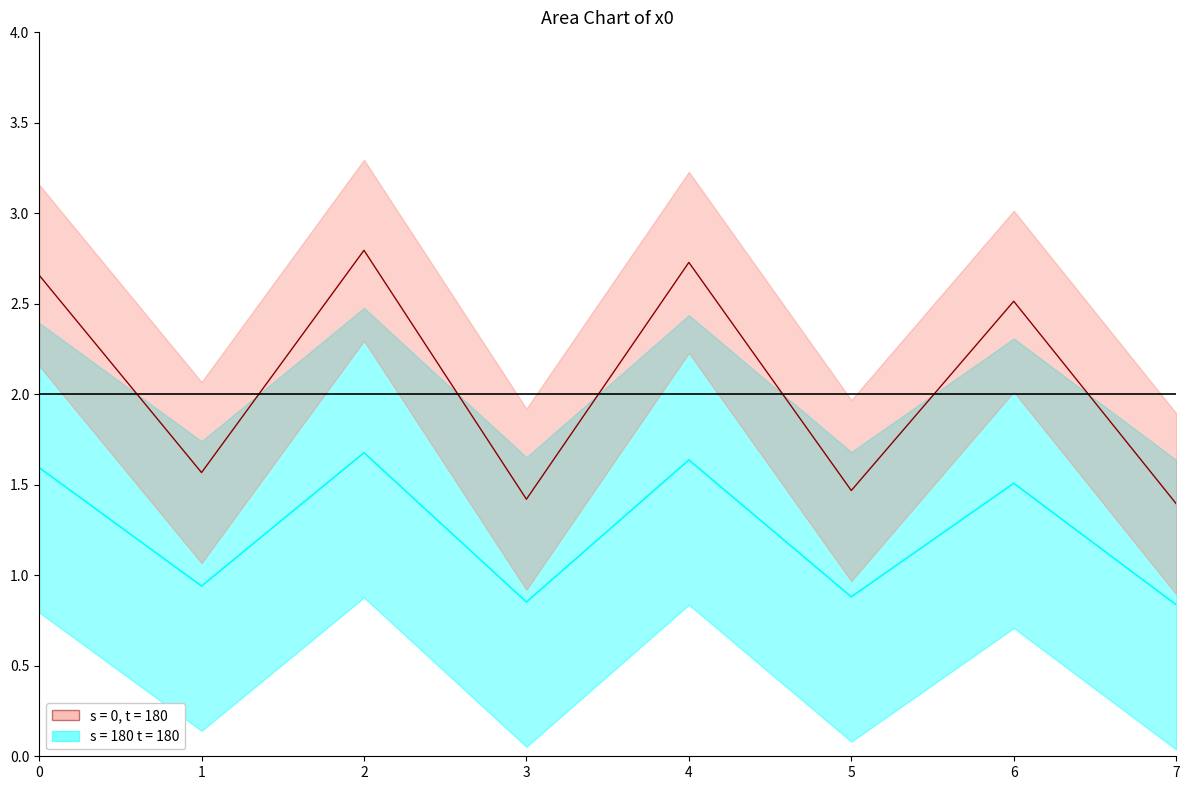

What is the maximum value shown in the chart?

1.7